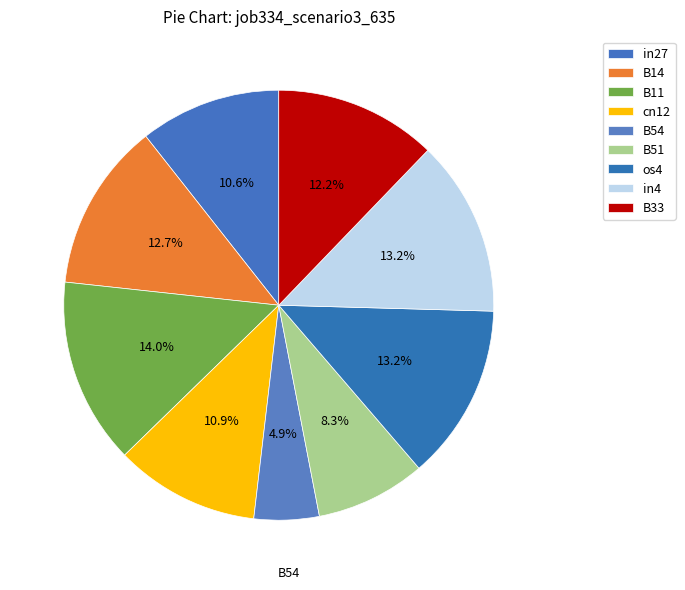

How many segments does this pie chart have?

9